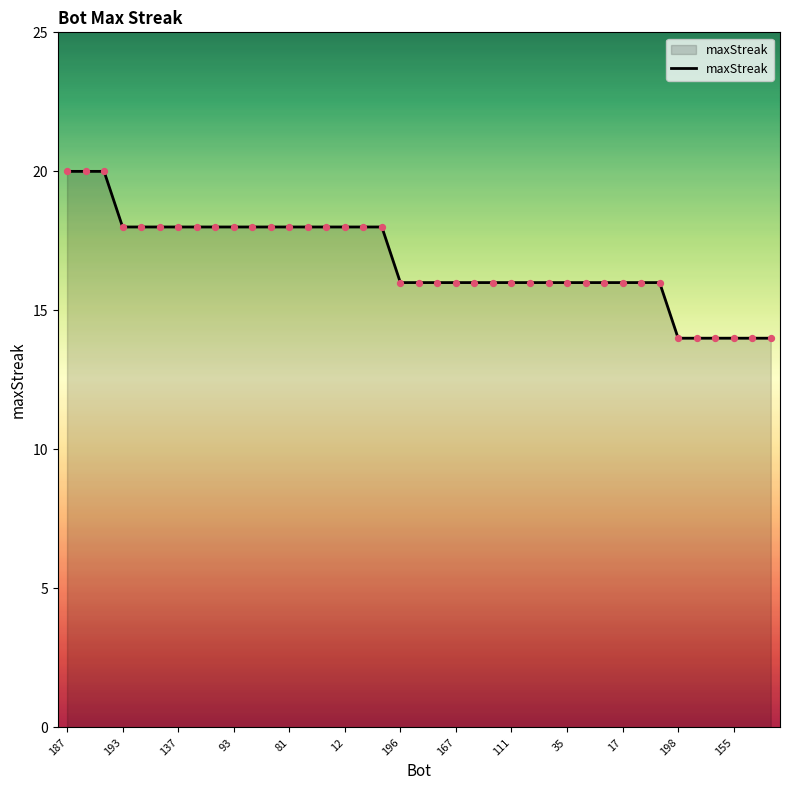

What is the smallest value displayed?

14